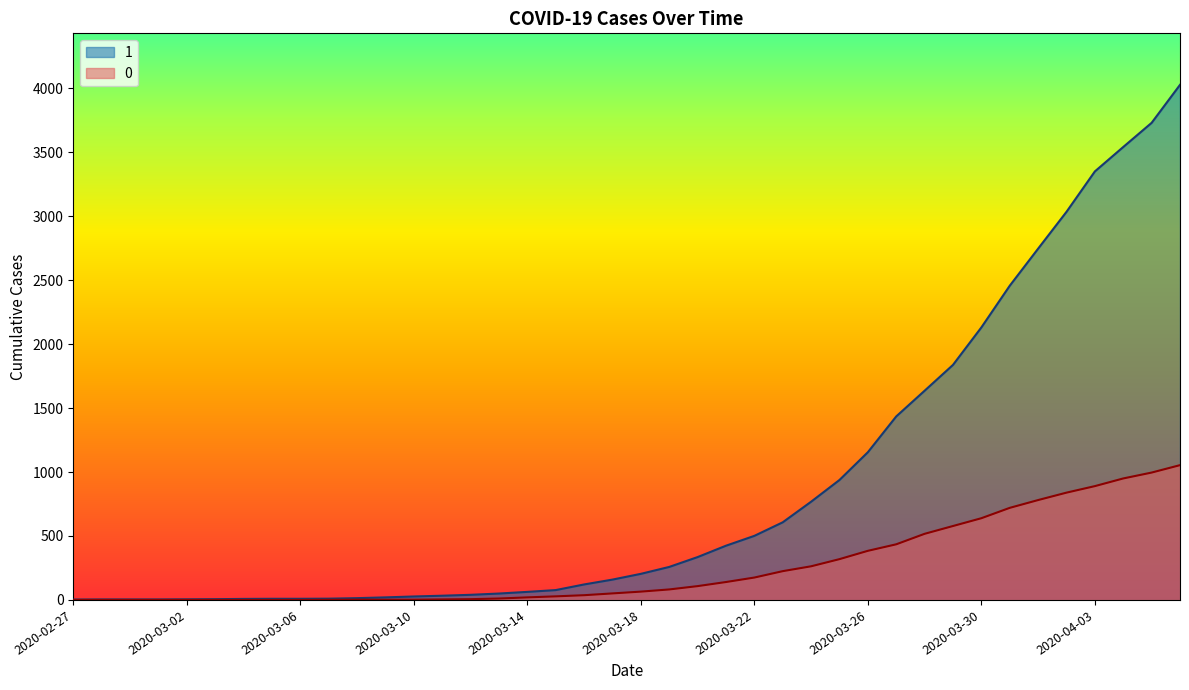

Reading left to right, extract all data points from this chart.

1: 2020-02-27=3	2020-02-28=4	2020-02-29=4	2020-03-01=4	2020-03-02=5	2020-03-03=6	2020-03-04=8	2020-03-05=9	2020-03-06=9	2020-03-07=10	2020-03-08=14	2020-03-09=20	2020-03-10=27	2020-03-11=33	2020-03-12=40	2020-03-13=50	2020-03-14=63	2020-03-15=77	2020-03-16=121	2020-03-17=159	2020-03-18=204	2020-03-19=258	2020-03-20=335	2020-03-21=424	2020-03-22=501	2020-03-23=607	2020-03-24=768	2020-03-25=938	2020-03-26=1155	2020-03-27=1435	2020-03-28=1636	2020-03-29=1838	2020-03-30=2131	2020-03-31=2457	2020-04-01=2747	2020-04-02=3035	2020-04-03=3351	2020-04-04=3542	2020-04-05=3731	2020-04-06=4028
0: 2020-02-27=0	2020-02-28=0	2020-02-29=0	2020-03-01=0	2020-03-02=0	2020-03-03=0	2020-03-04=0	2020-03-05=0	2020-03-06=0	2020-03-07=1	2020-03-08=2	2020-03-09=2	2020-03-10=2	2020-03-11=4	2020-03-12=6	2020-03-13=11	2020-03-14=20	2020-03-15=28	2020-03-16=37	2020-03-17=51	2020-03-18=65	2020-03-19=82	2020-03-20=108	2020-03-21=140	2020-03-22=175	2020-03-23=225	2020-03-24=263	2020-03-25=319	2020-03-26=384	2020-03-27=435	2020-03-28=517	2020-03-29=578	2020-03-30=639	2020-03-31=720	2020-04-01=781	2020-04-02=839	2020-04-03=890	2020-04-04=950	2020-04-05=996	2020-04-06=1054